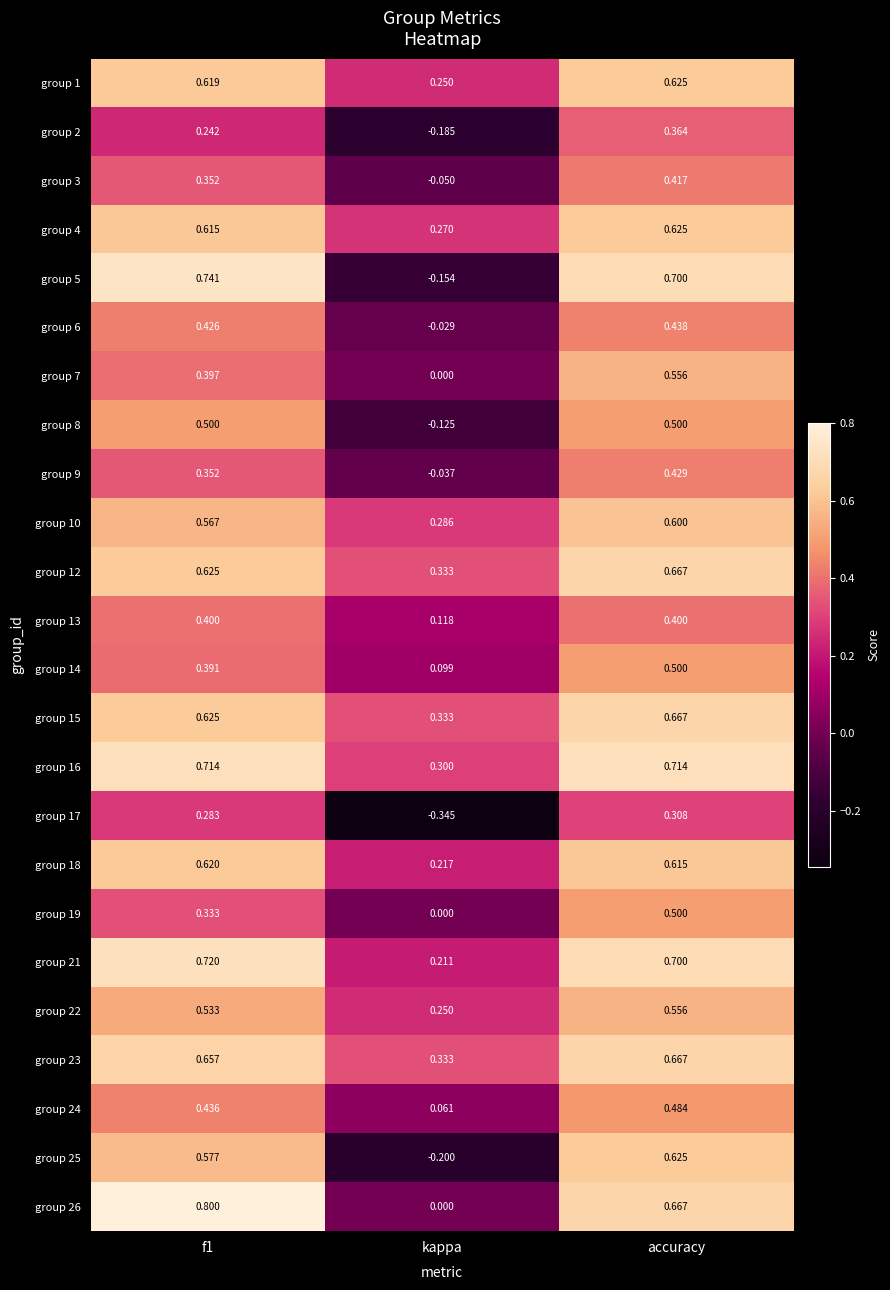

Which label corresponds to the smallest value in the chart?

kappa